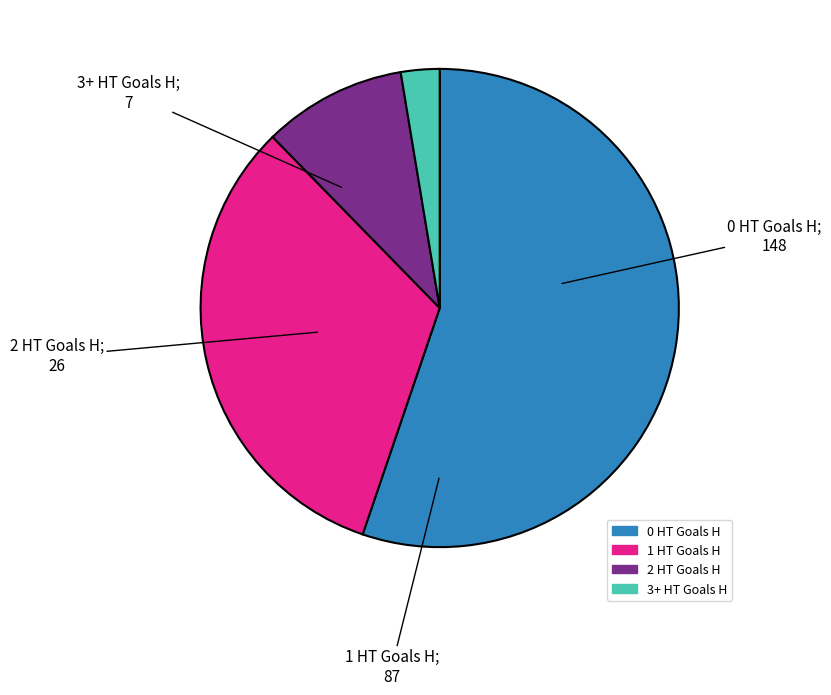

Which category has the smallest portion of the pie?

3+ HT Goals H